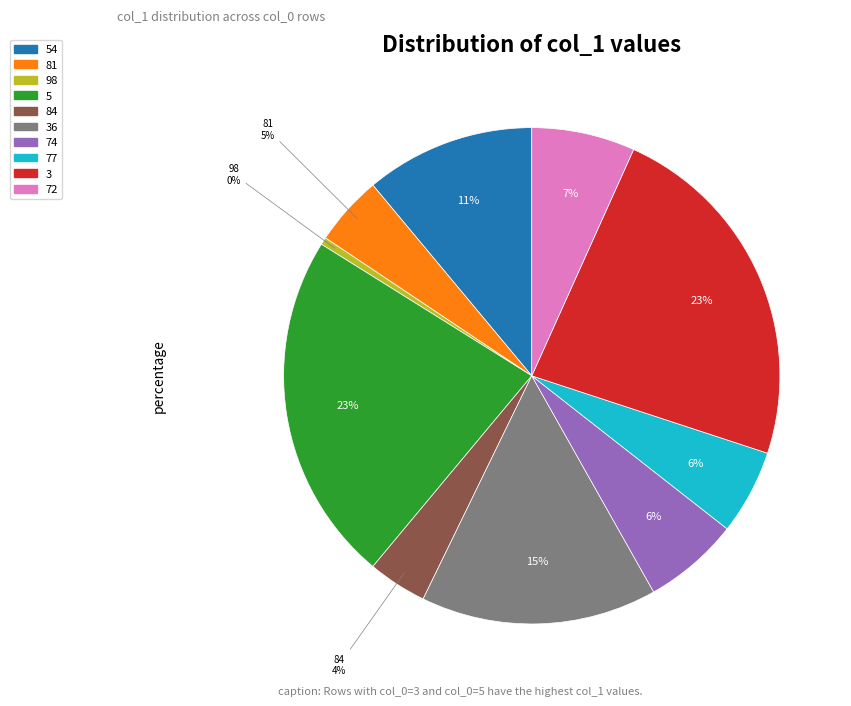

To the nearest percent, what is the average slice percentage?

10%